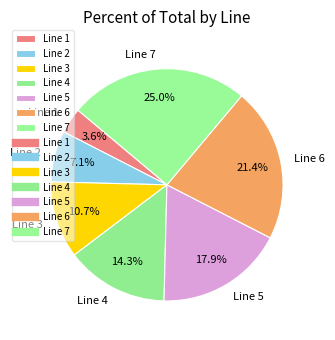

To the nearest percent, what is the combined percentage of Line 6 and Line 1?

25%